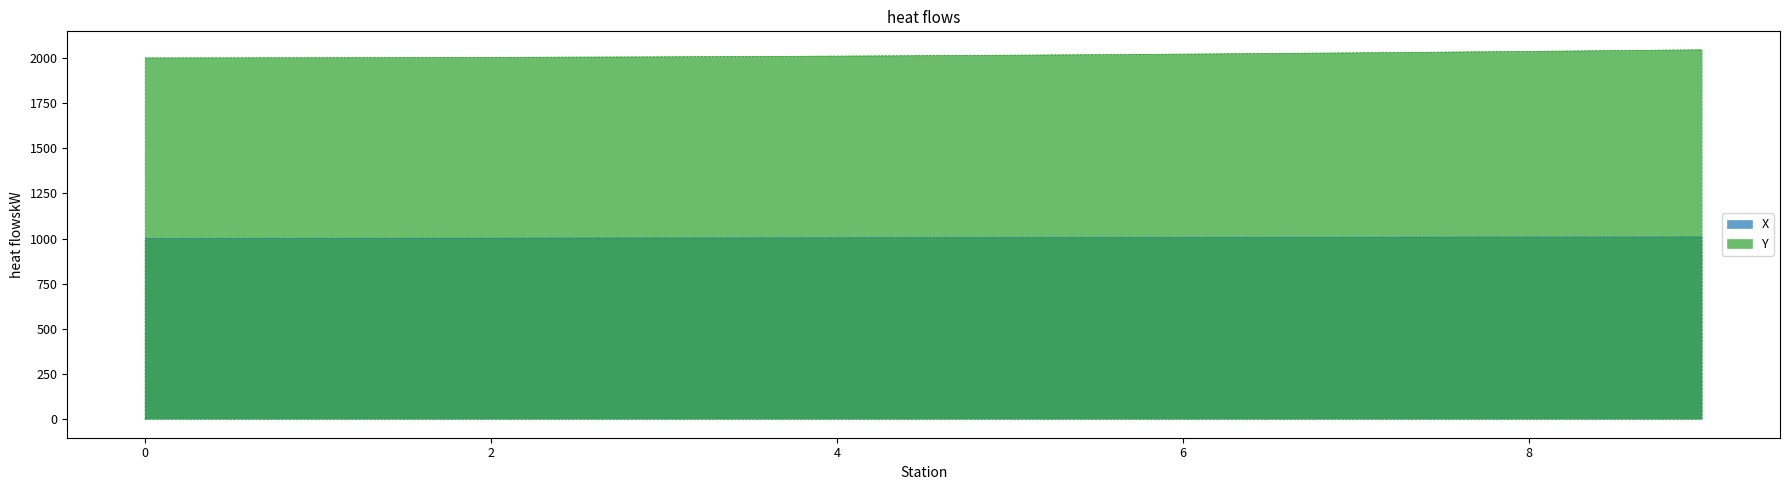

Which series changed the most between 5 and 8?

Y